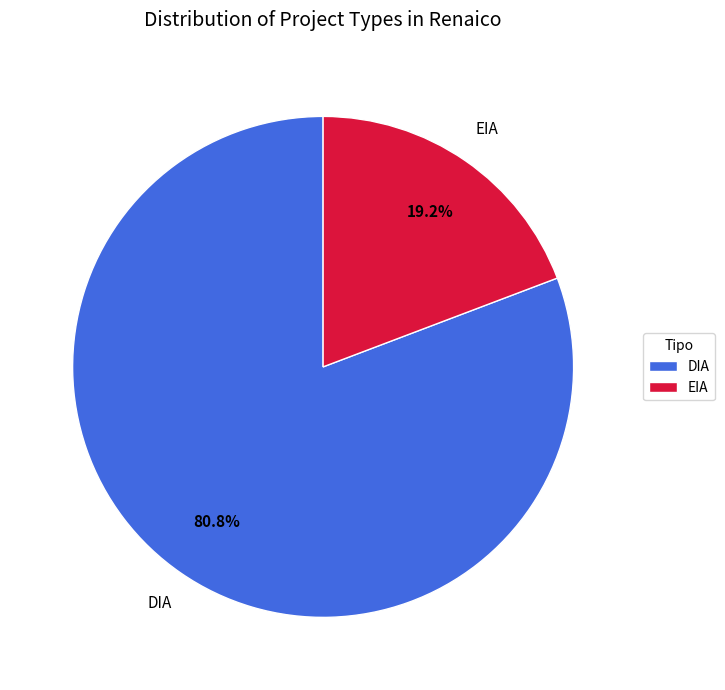

Which category has the biggest portion of the pie?

DIA